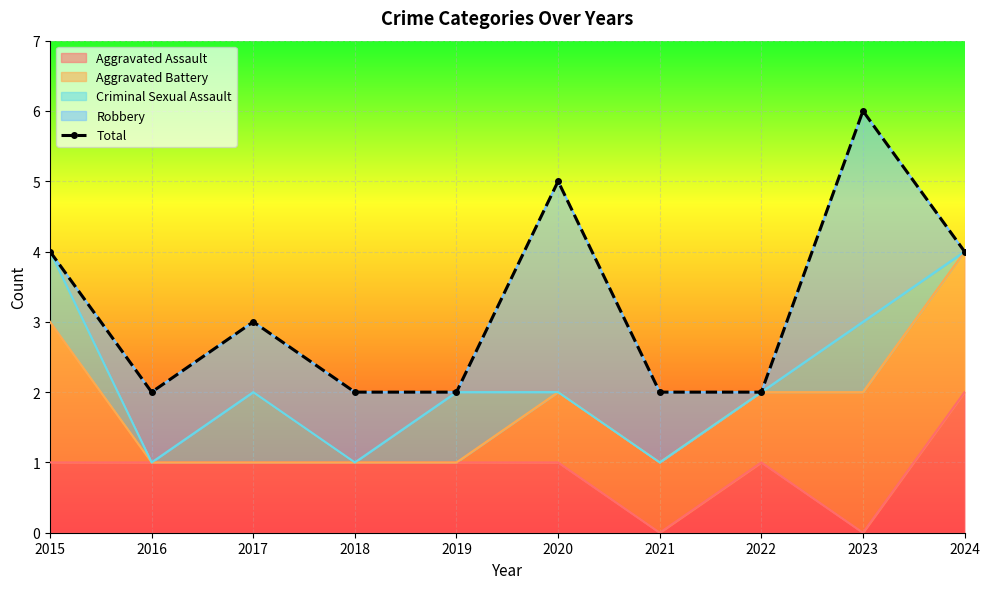

How many interior local valleys (lower than both neighbors) does the data have?

1